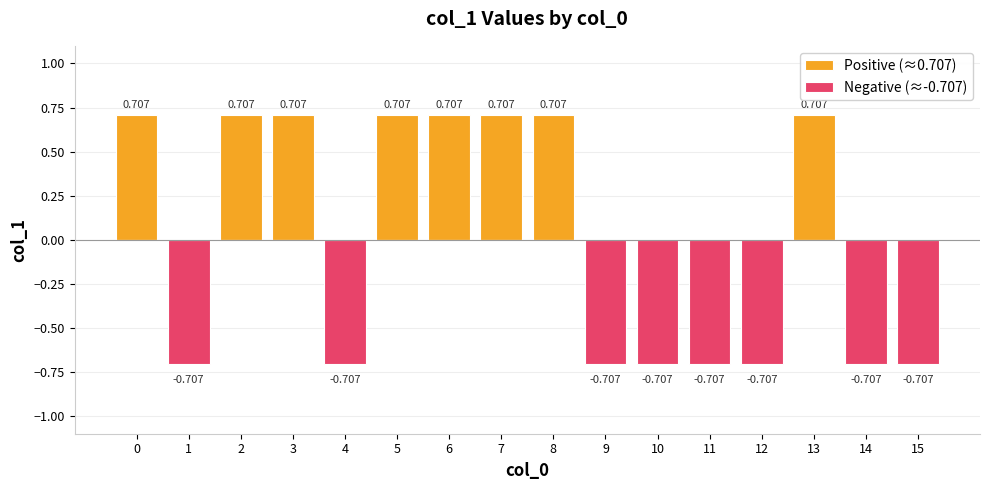

At how many categories does at least one series exceed 0?

8